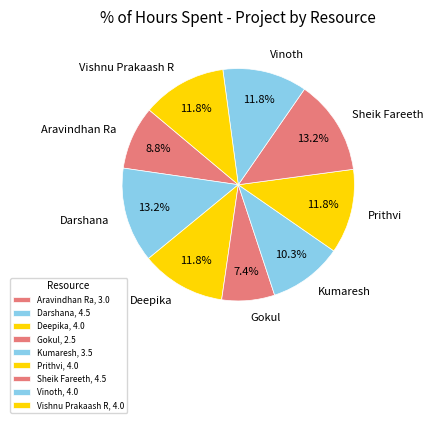

What is the ratio of the value at Aravindhan Ra to the value at Darshana?

0.7